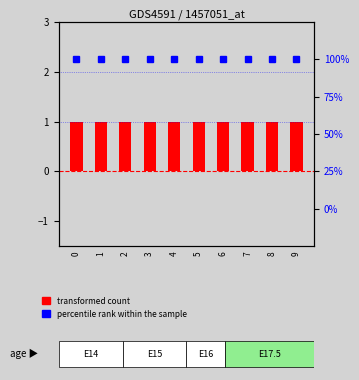

Is it true that transformed count equals 1 at 8?

True